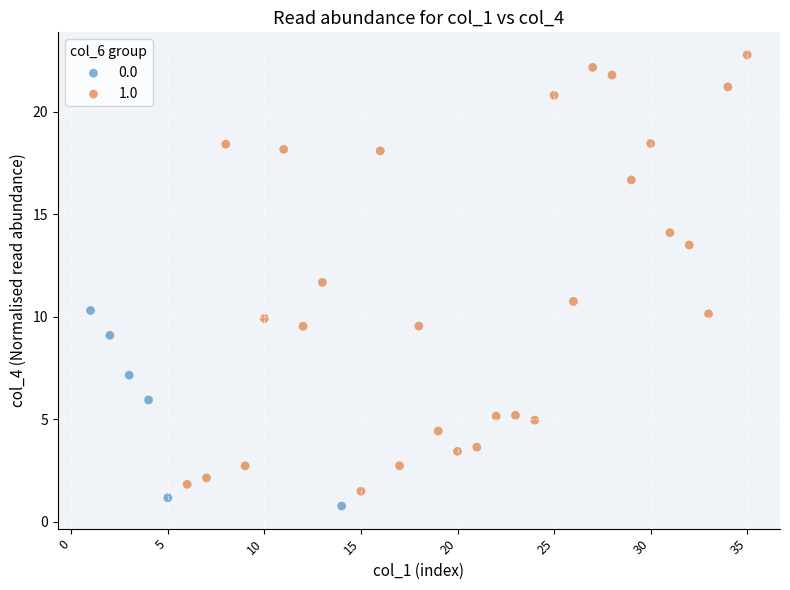

Which series contains the highest Y value?

1.0